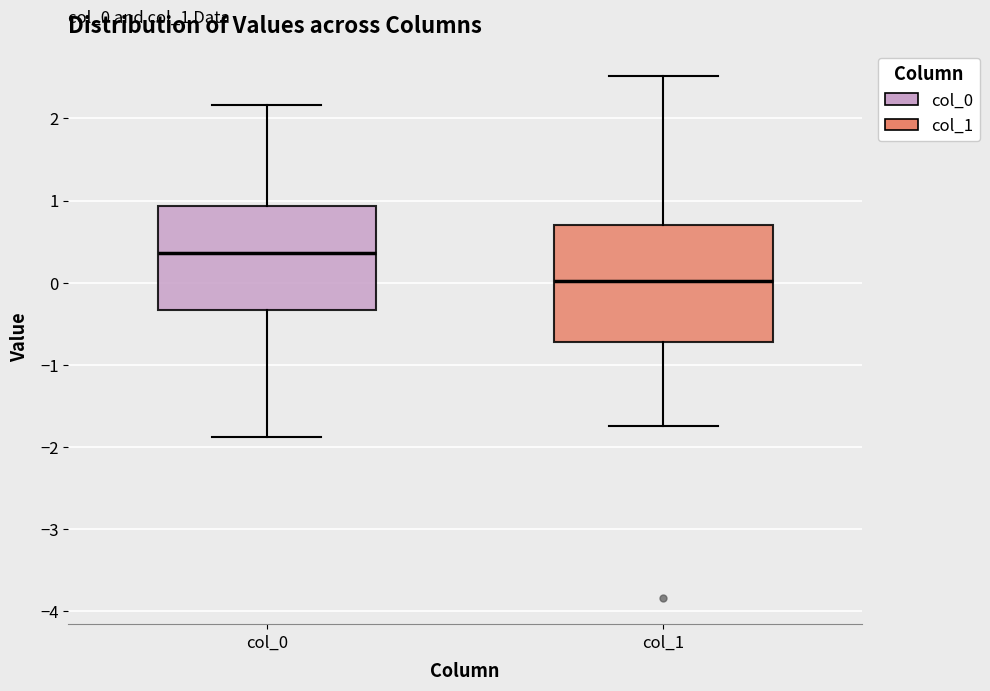

Reading left to right, read every box against the y-axis: the position of its median line, the range the box covers, and the ends of its whiskers. The values are not printed on the chart, so give them approximately, as read against the axis.

col_0: median 0.4, box -0.3 to 0.9, whiskers -1.9 to 2.2
col_1: median 0.0, box -0.7 to 0.7, whiskers -1.7 to 2.5